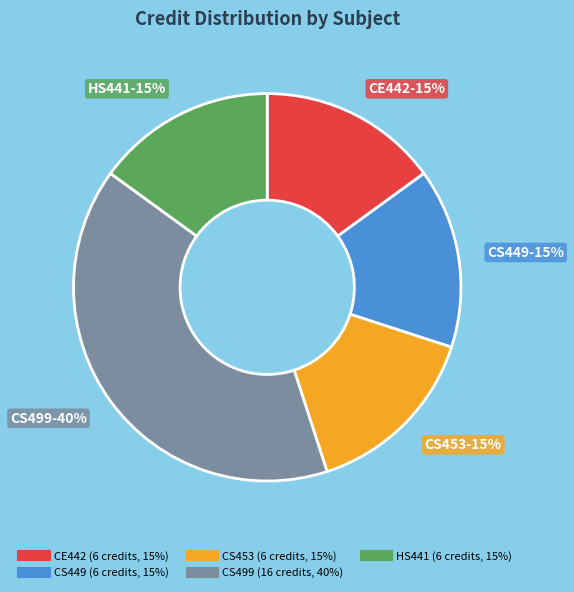

Is the sum of CS449 and CE442 greater than half?

No